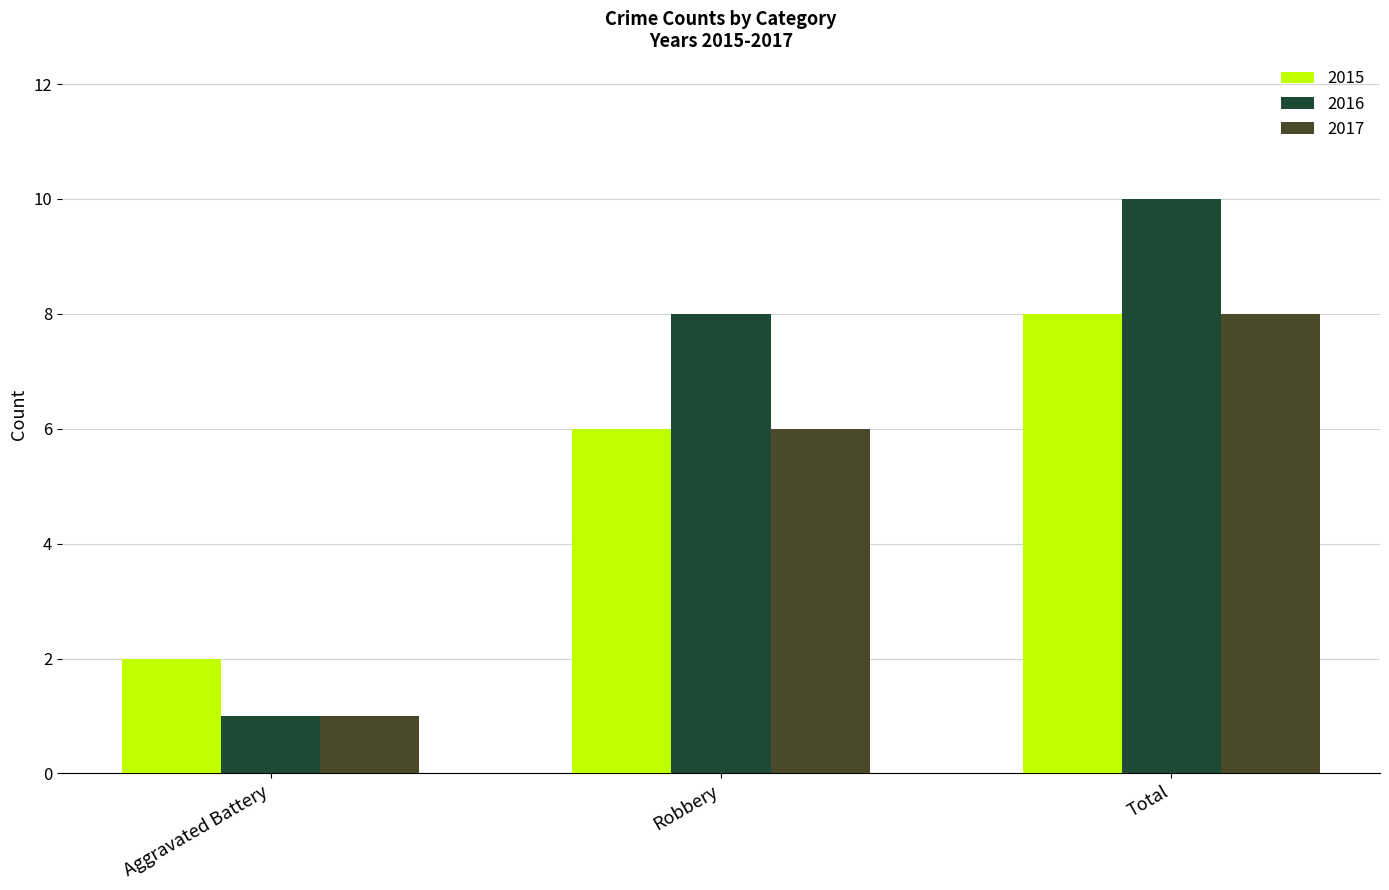

Which category has the lowest value in the 2016 series?

Aggravated Battery